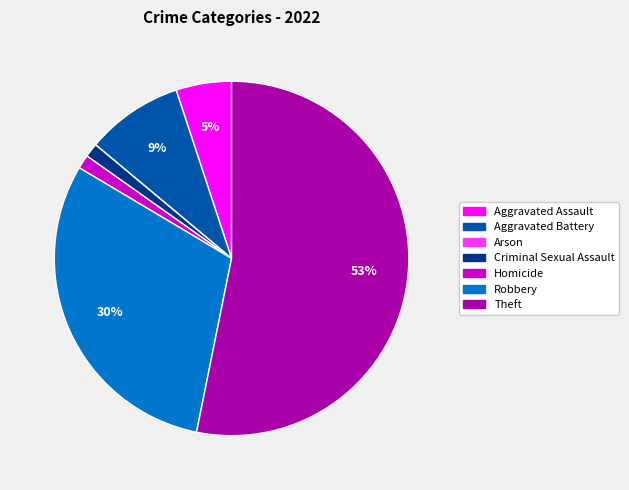

Do Criminal Sexual Assault and Robbery together represent more than half of the pie?

No